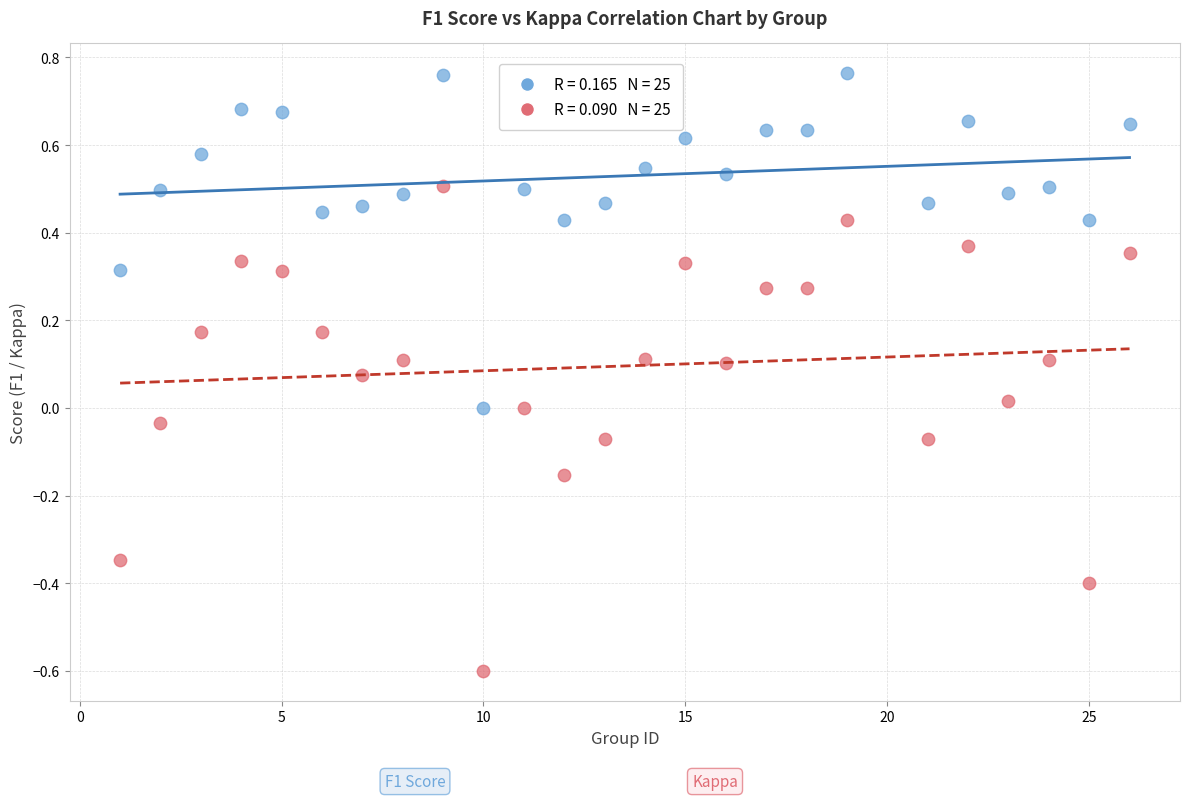

Across all data points, what is the range of Y values (max minus min)?

1.4